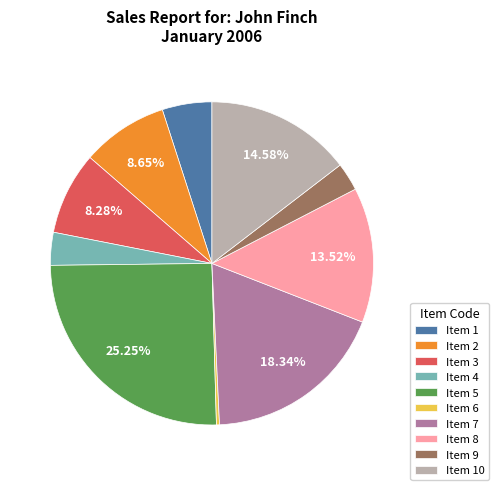

Approximately how many times larger is the value at Item 5 compared to Item 10?

1.7